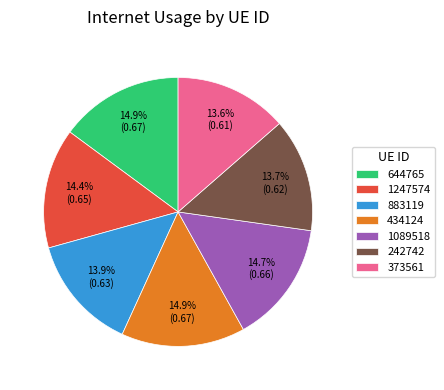

Which has a higher value, 242742 or 644765?

644765